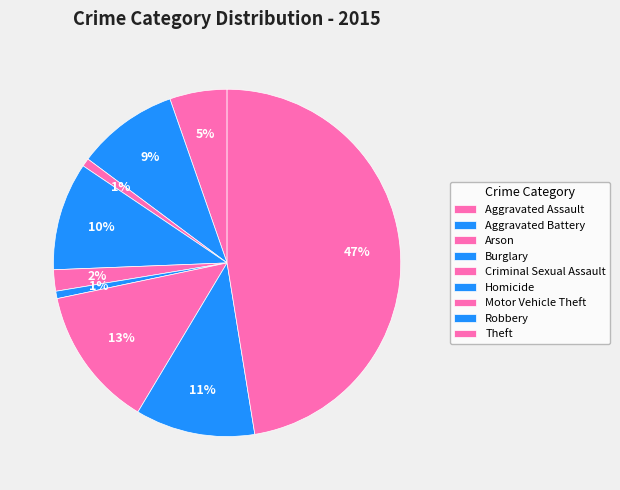

How many segments does this pie chart have?

9